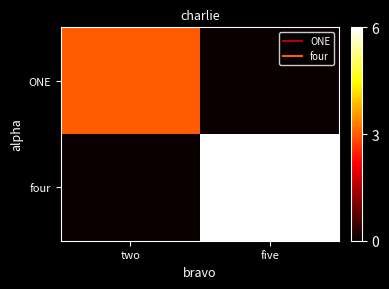

Which has a higher value, five or two?

two